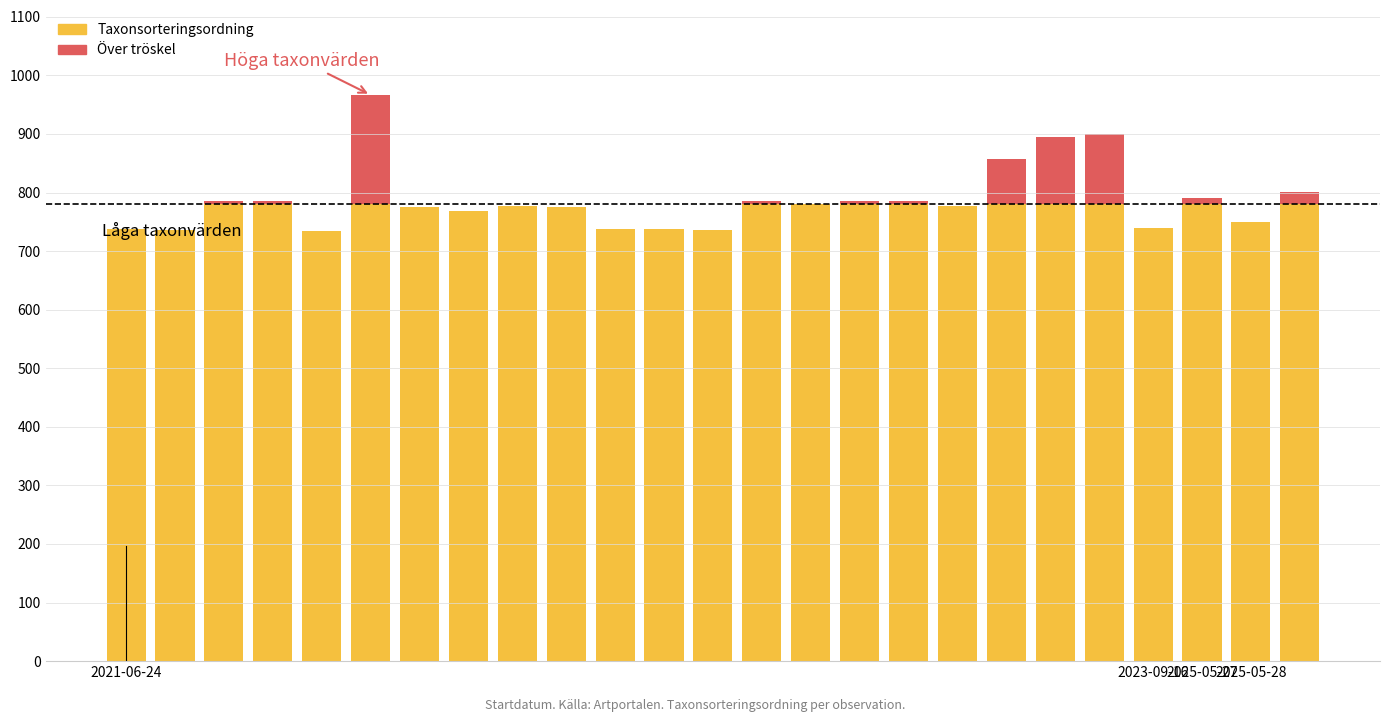

Which series changed the most between 2021-06-24 and 2021-06-24?

Taxonsorteringsordning